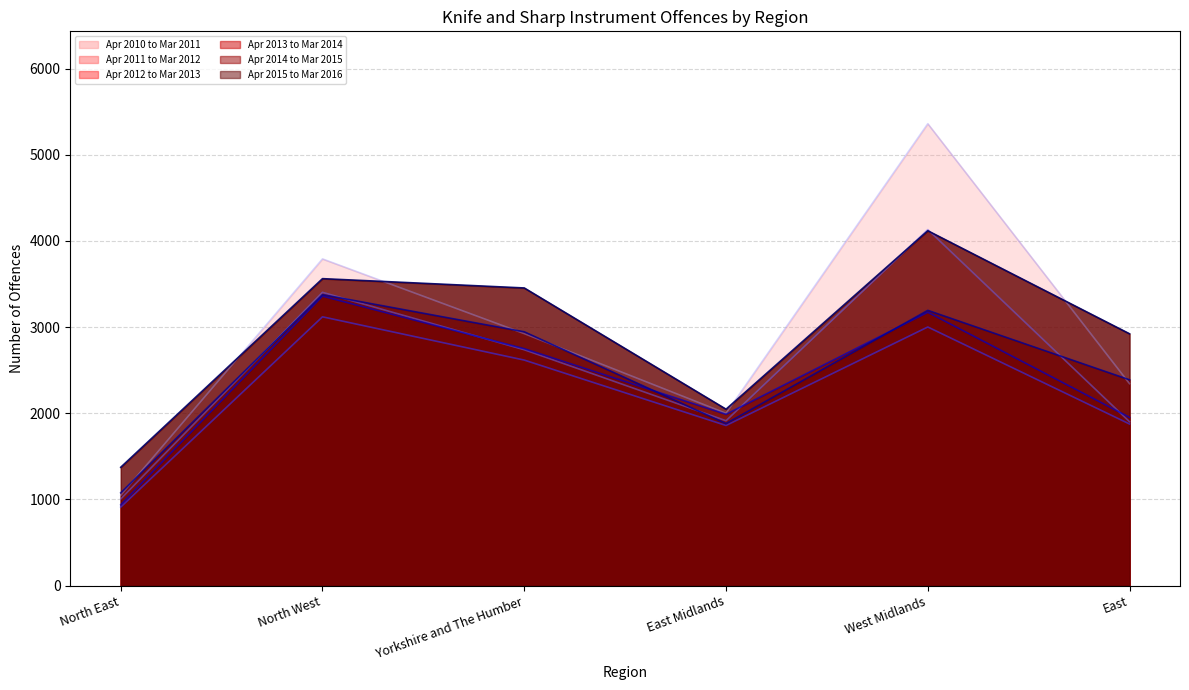

What is the average value of the Apr 2012 to Mar 2013 (line) series?

2231